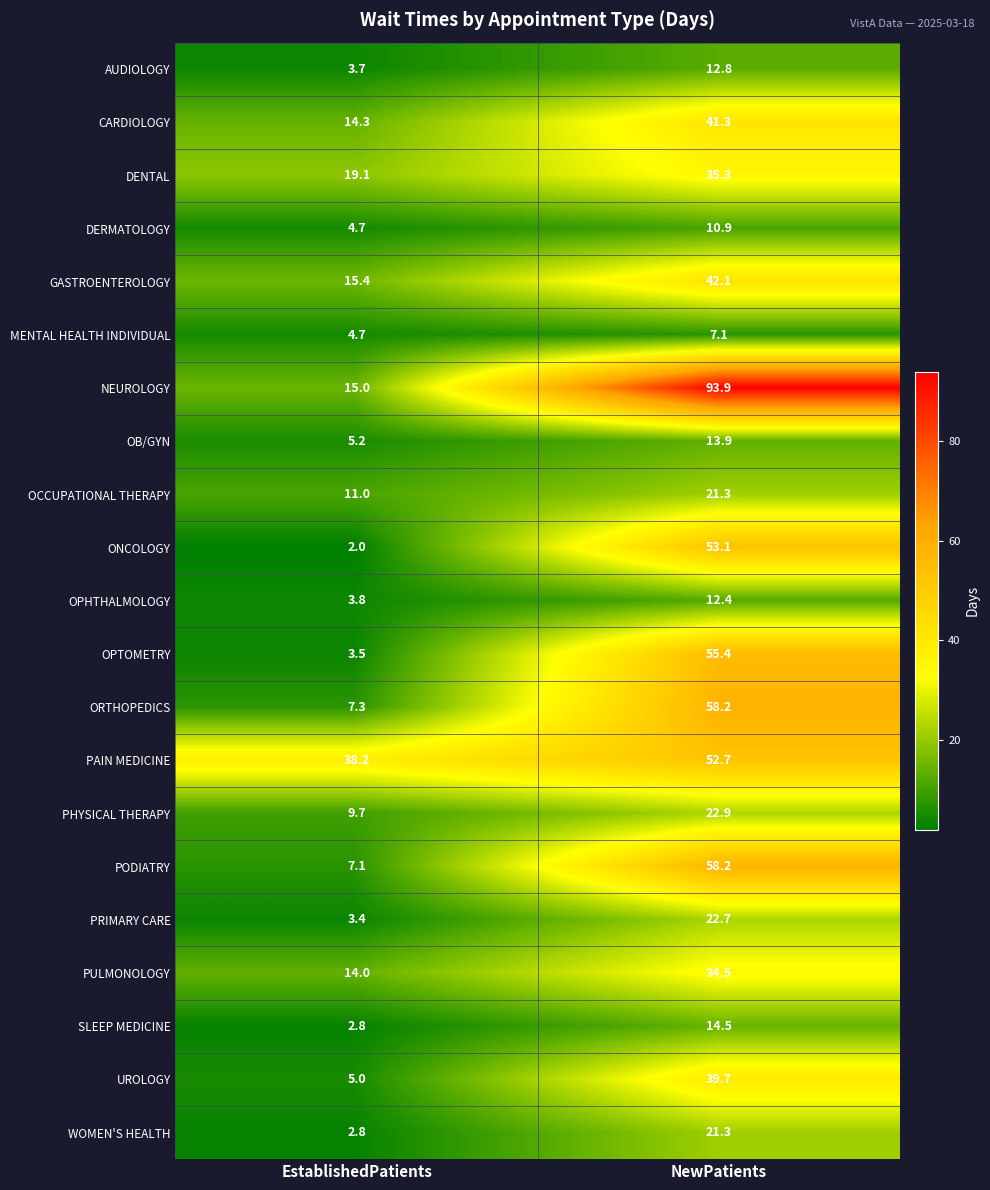

Which series changed the most between EstablishedPatients and NewPatients?

NEUROLOGY